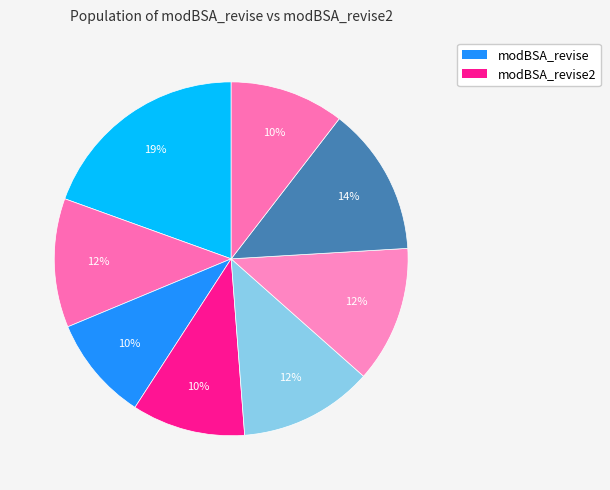

How many slices are in this pie chart?

8